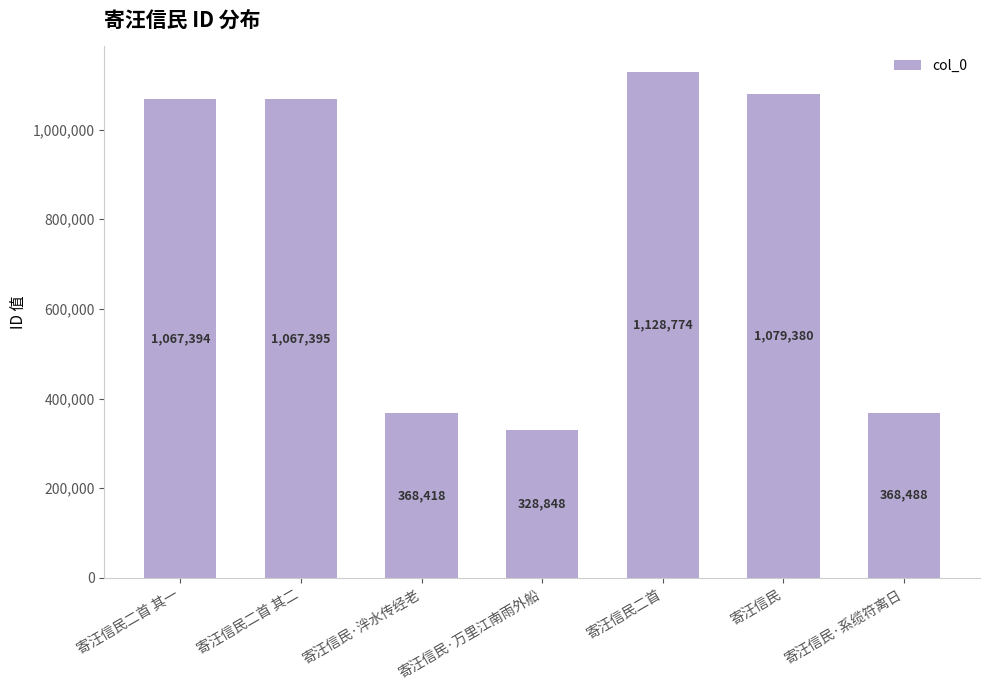

Reading right to left, list all the values displayed in this chart.

寄汪信民·系缆符离日=368488	寄汪信民=1079380	寄汪信民二首=1128774	寄汪信民·万里江南雨外船=328848	寄汪信民·泮水传经老=368418	寄汪信民二首 其二=1067395	寄汪信民二首 其一=1067394